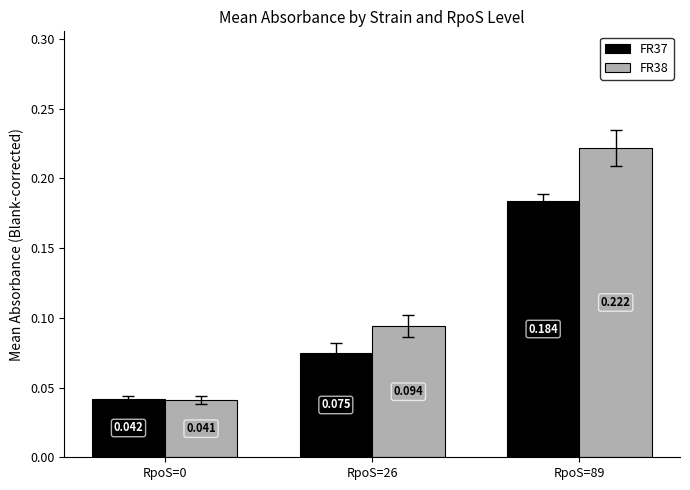

Is the value of FR38 at RpoS=26 greater than the value of FR37 at RpoS=0?

Yes